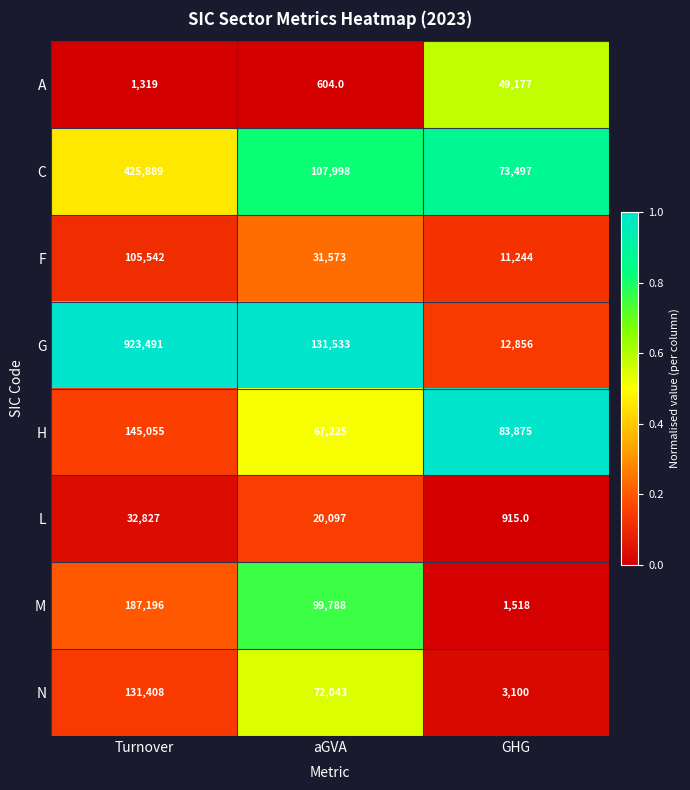

What is the sum of all M values?

288502